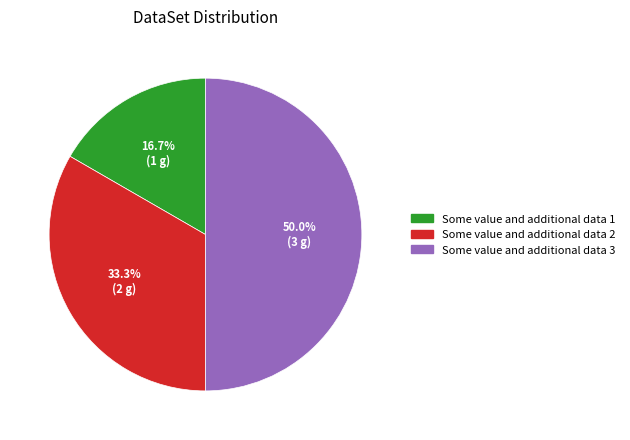

Is Some value and additional data 1 the majority of the pie?

No